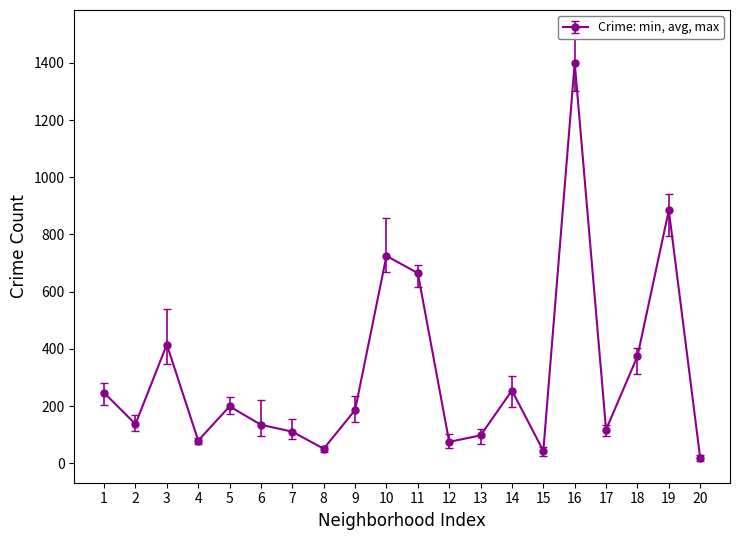

What is the greatest value displayed?

1400.7